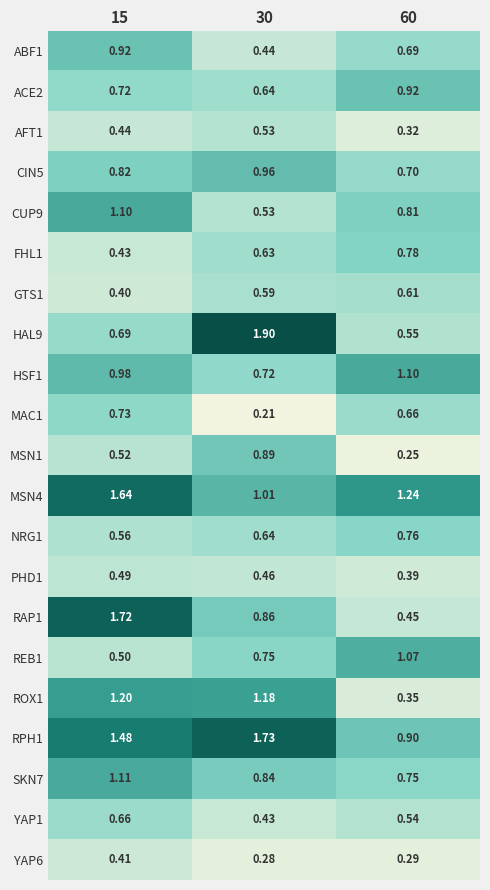

Is the value of MAC1 at 60 greater than the value of NRG1 at 30?

Yes